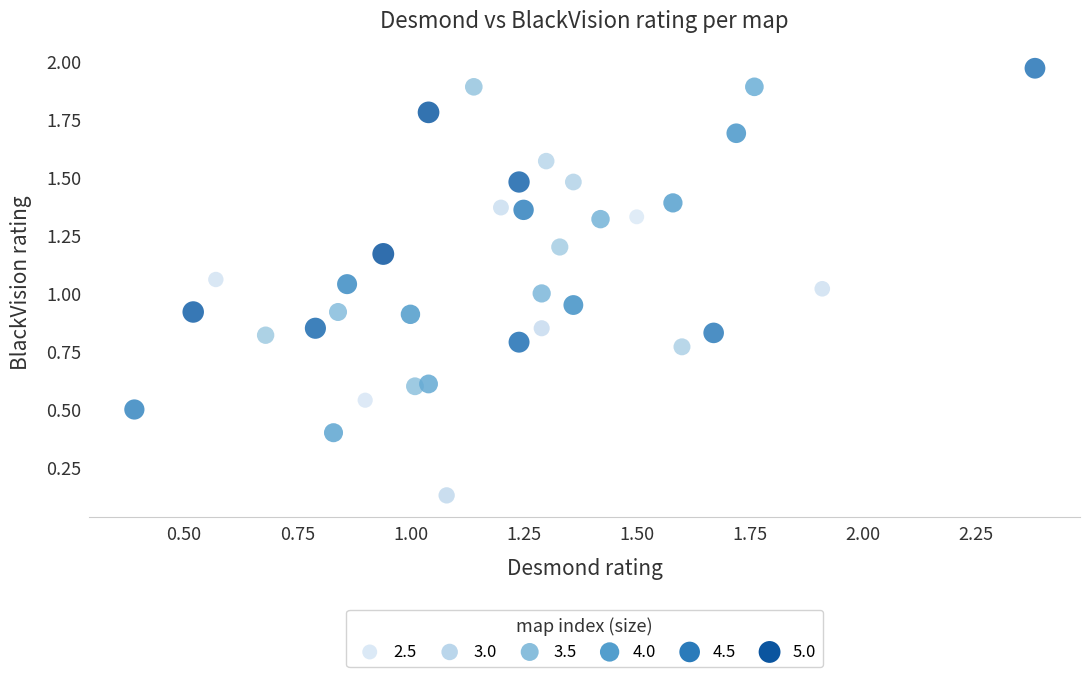

What is the range of Y values (max minus min)?

1.8